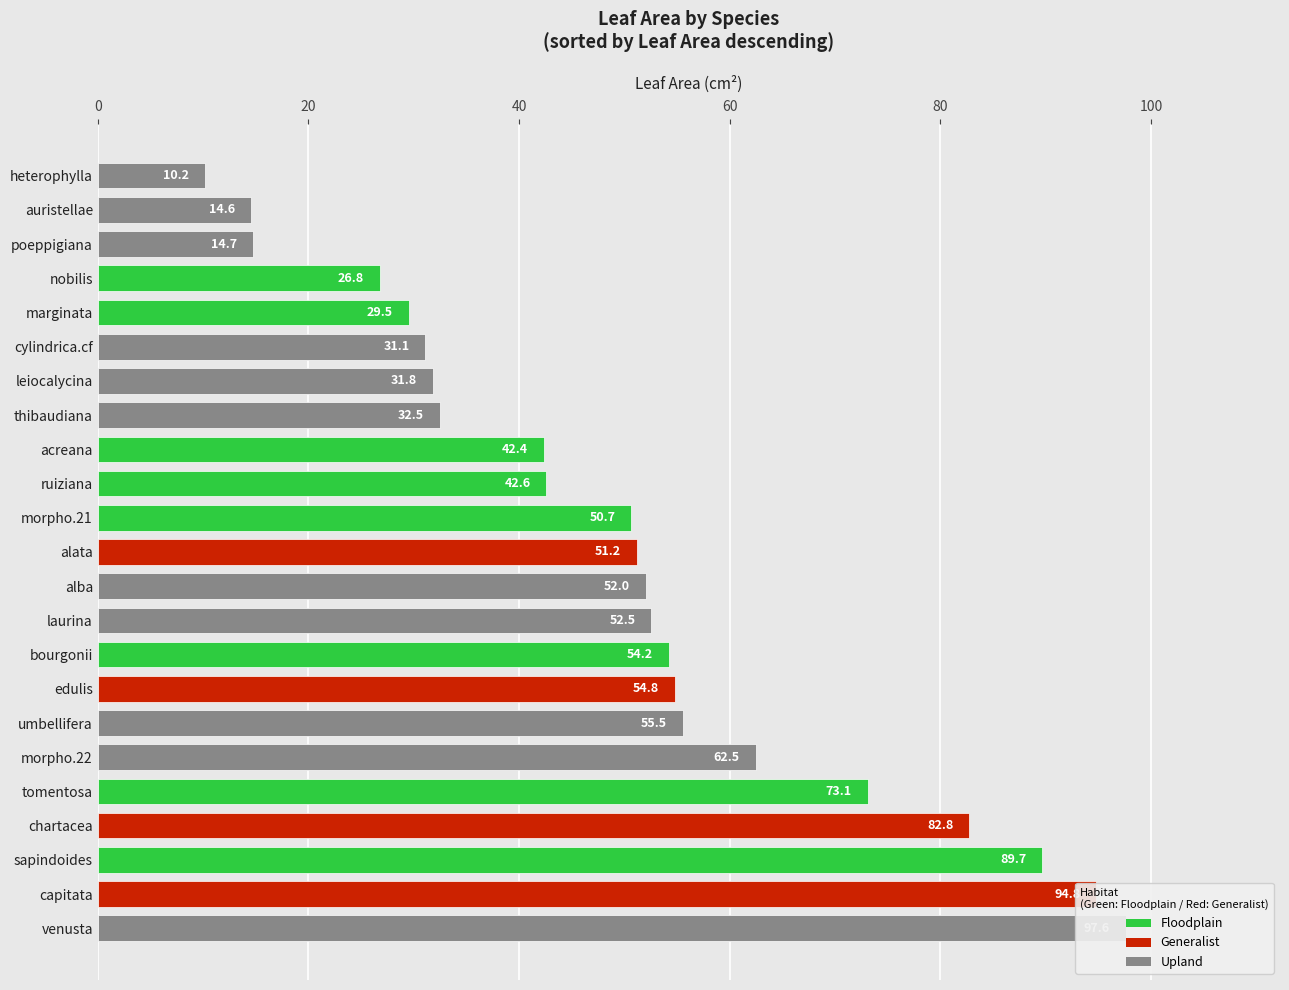

How many data points are above 51?

12